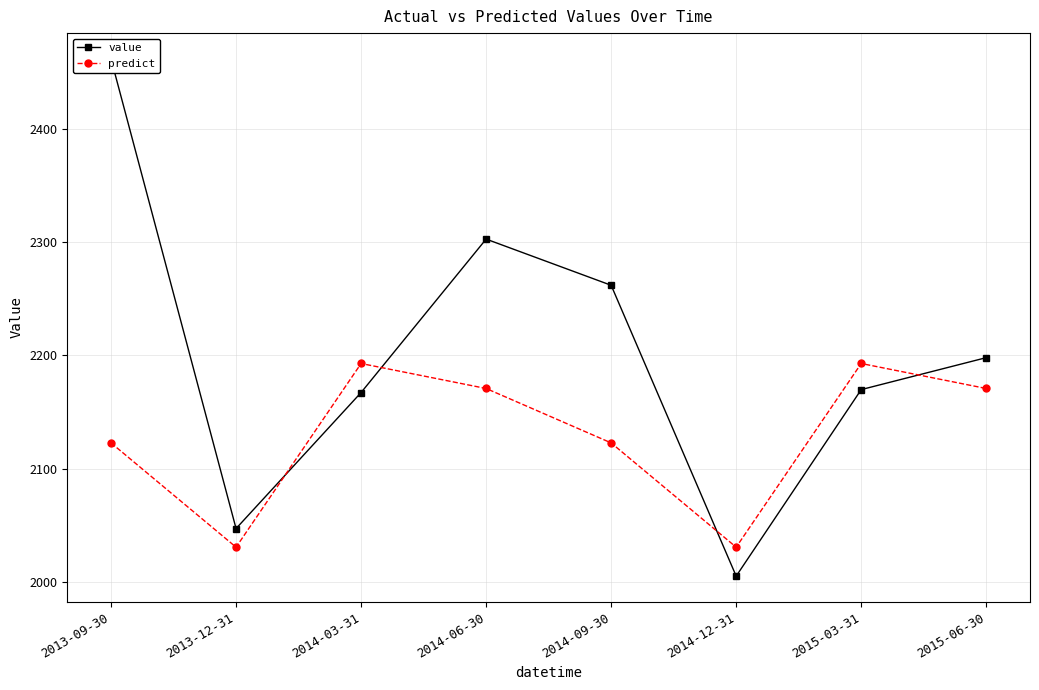

True or false: predict has more than 2 interior local peaks.

False